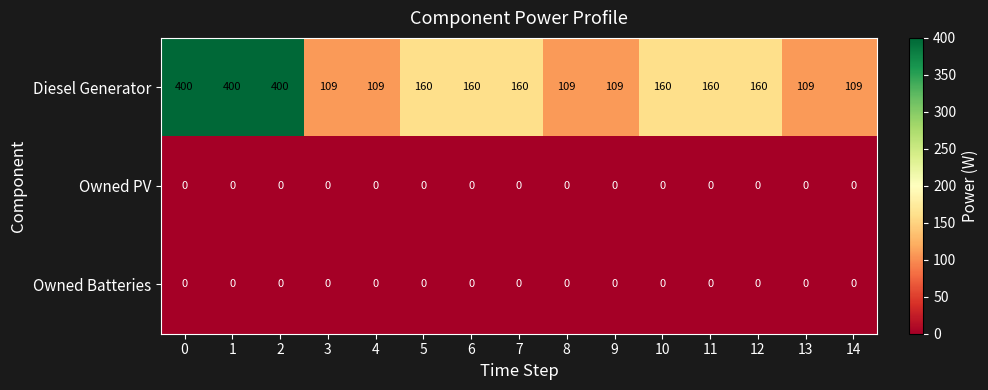

At how many categories does at least one series exceed 140?

9